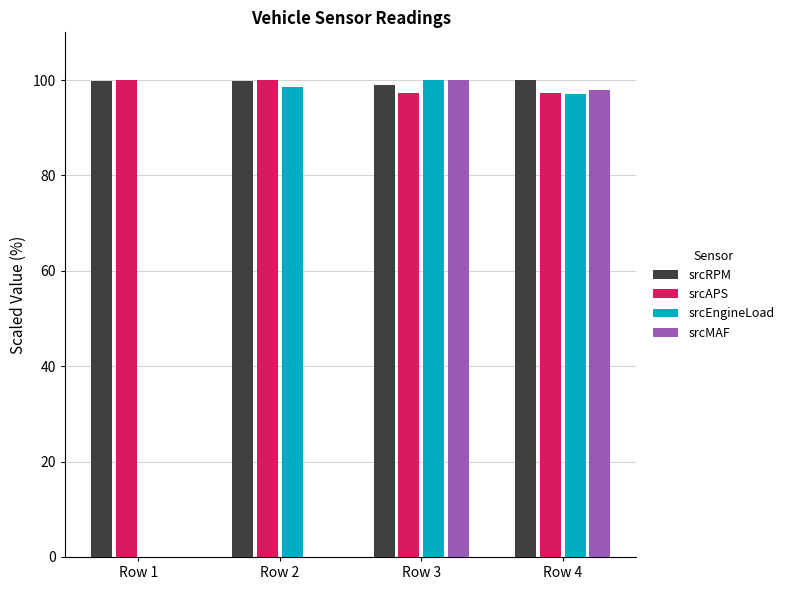

What are all the series names shown in the legend?

srcRPM, srcAPS, srcEngineLoad, srcMAF